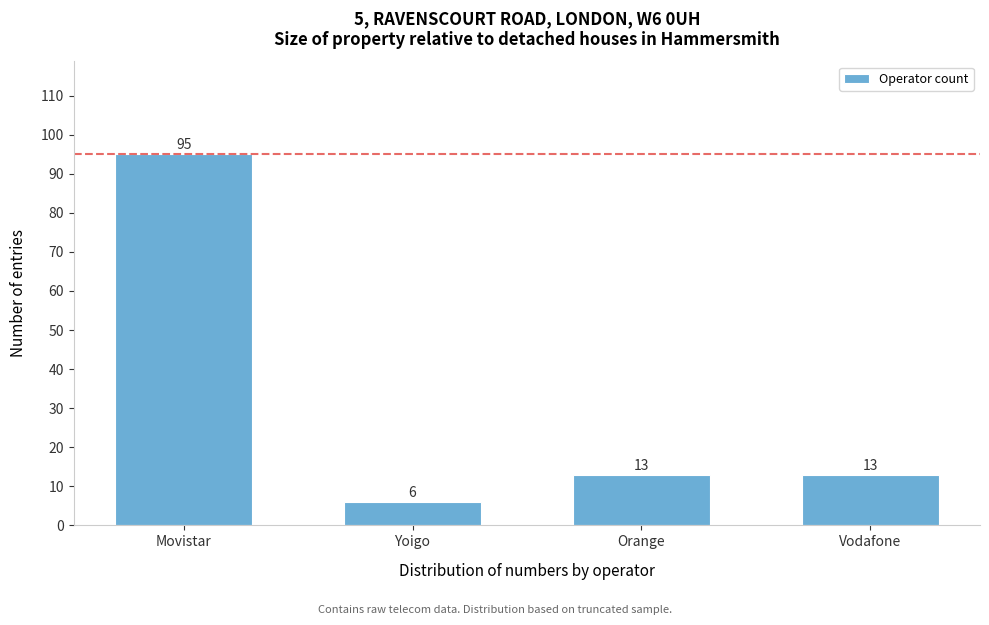

Reading right to left, extract all data points from this chart.

13	13	6	95